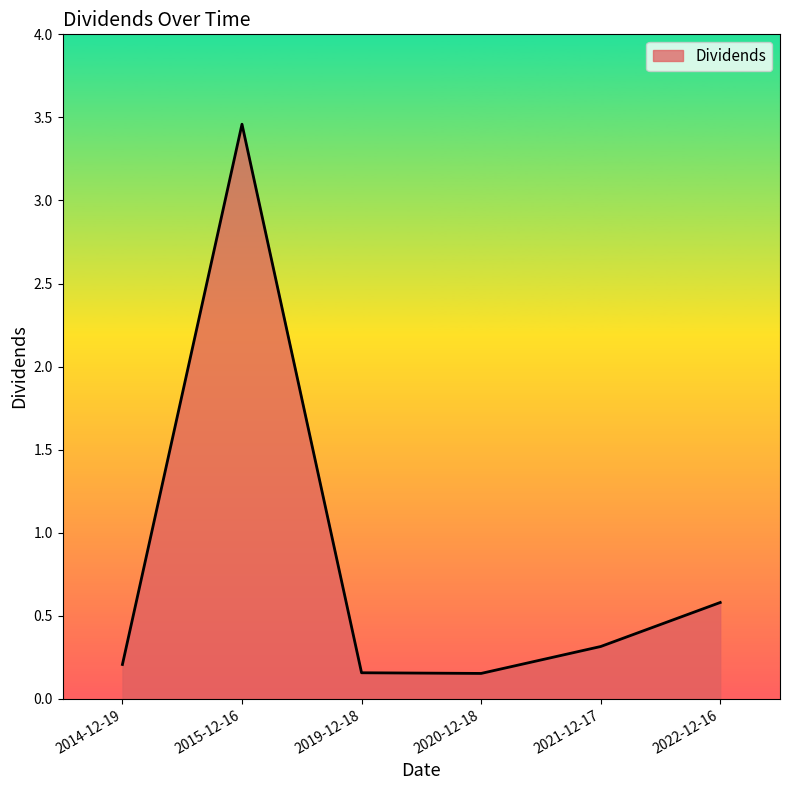

What position from the right is 2021-12-17?

2